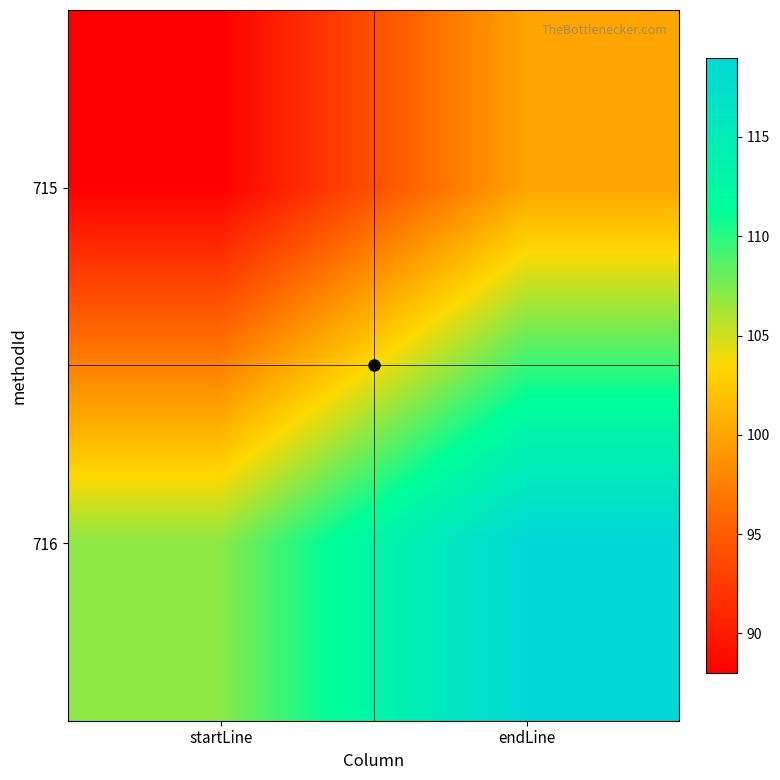

What is the total value across all series at startLine?

195